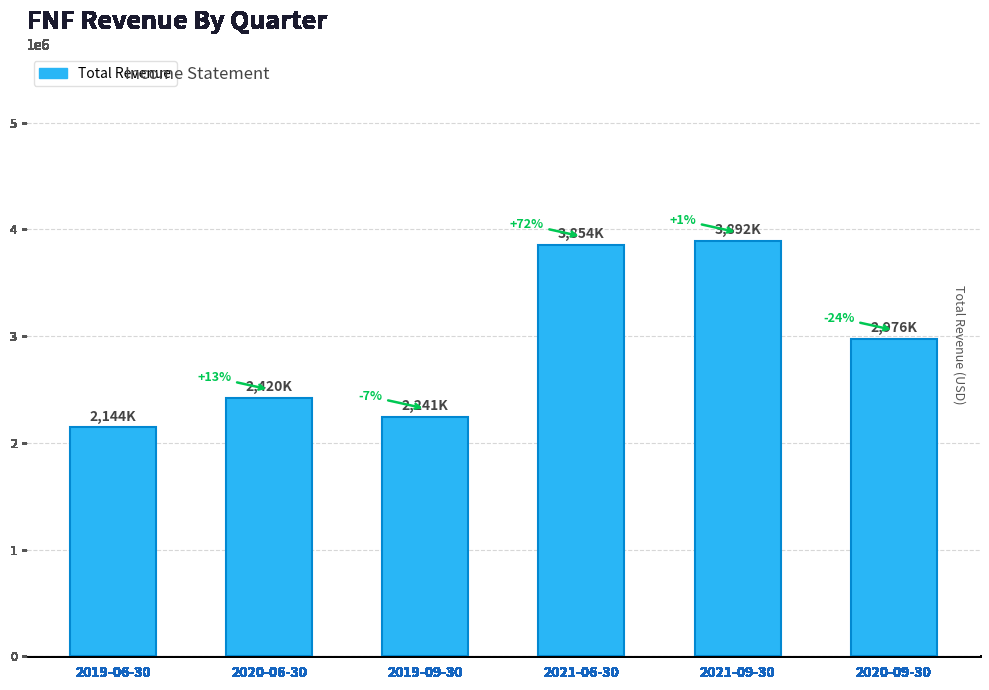

What is the maximum value shown in the chart?

3892000